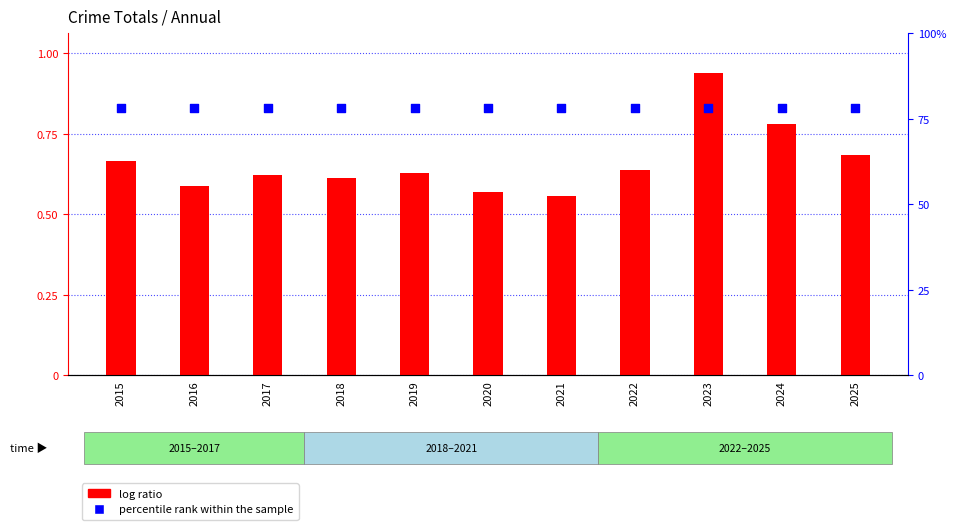

Which series has the largest total across all categories?

percentile rank within the sample